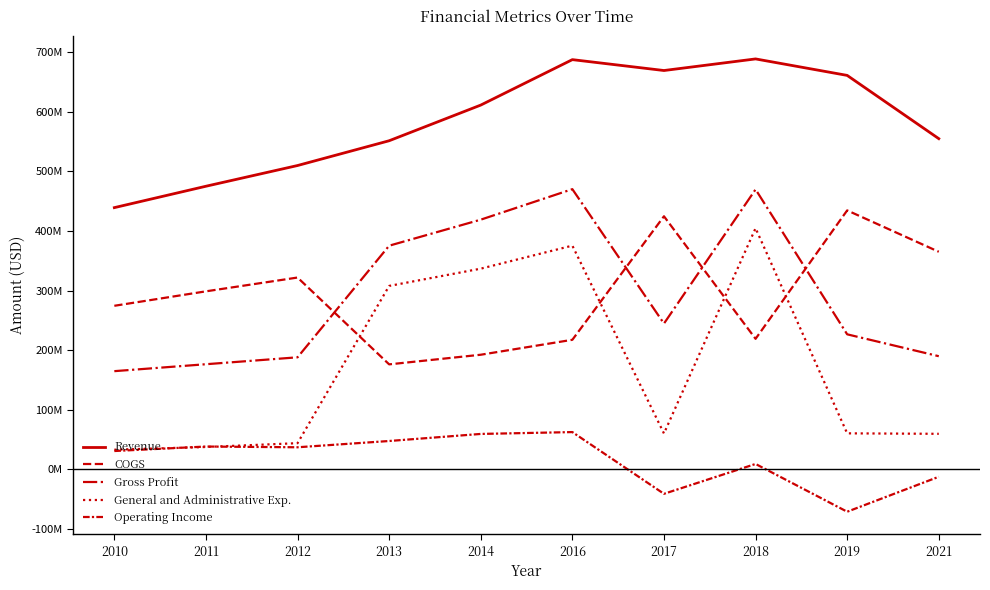

Reading left to right, transcribe all the data shown in this chart.

Revenue: 2010=439071000	2011=474968000	2012=509726000	2013=551300000	2014=611143000	2016=687392000	2017=669132000	2018=688597000	2019=660943000	2021=554803000
COGS: 2010=274375000	2011=298635000	2012=321785000	2013=176100000	2014=192250000	2016=217328000	2017=424566000	2018=218946000	2019=434436000	2021=365019000
Gross Profit: 2010=164696000	2011=176333000	2012=187941000	2013=375200000	2014=418893000	2016=470064000	2017=244566000	2018=469651000	2019=226507000	2021=189784000
General and Administrative Exp.: 2010=32865000	2011=37459000	2012=43870000	2013=307700000	2014=336674000	2016=375315000	2017=60144000	2018=404561000	2019=60358000	2021=59564000
Operating Income: 2010=30705000	2011=38217000	2012=36980000	2013=47506000	2014=59367000	2016=62471000	2017=-41110000	2018=8981000	2019=-71145000	2021=-12516000